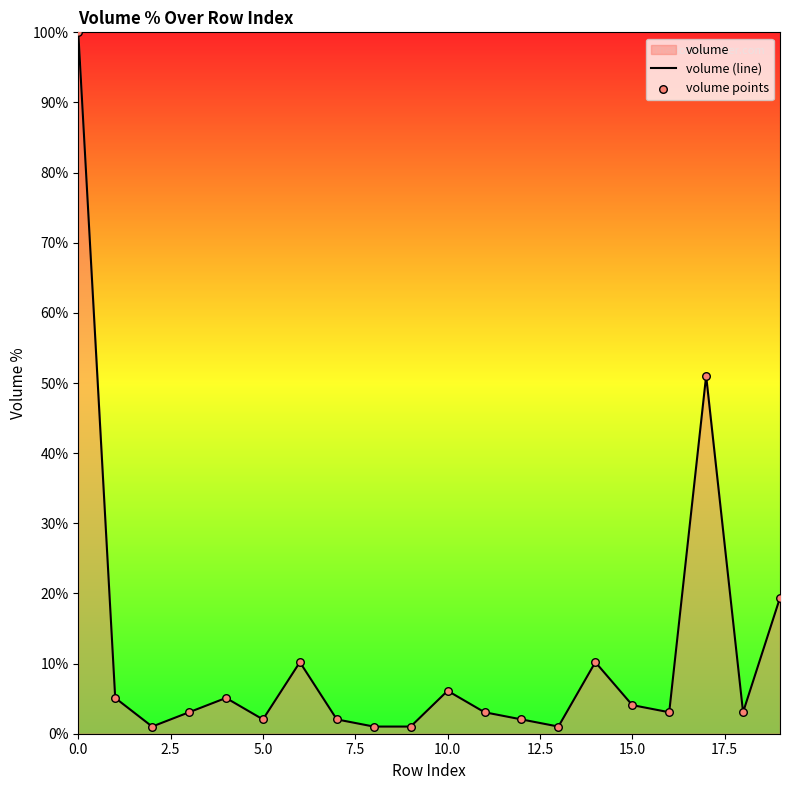

Which series contains the lowest Y value?

volume (line)